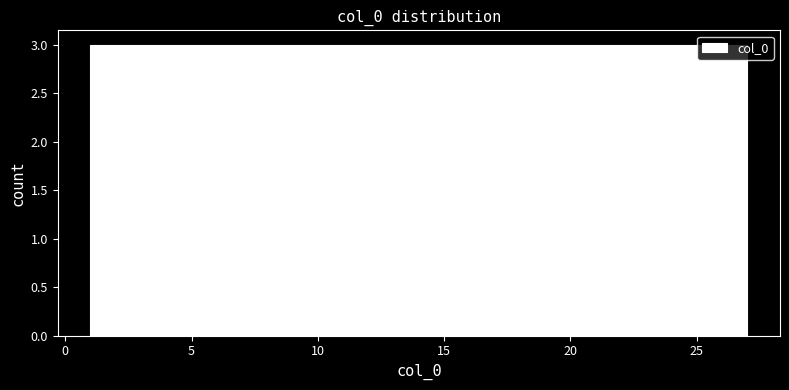

Reading left to right, transcribe this chart: for each bar, give the range it covers on the x-axis and its height. Neither the bar edges nor the heights are printed on the chart, so give them approximately, as read against the axes.

1.0 to 4.0: 3
4.0 to 7.0: 3
7.0 to 9.5: 3
9.5 to 12.5: 3
12.5 to 15.5: 3
15.5 to 18.5: 3
18.5 to 21.0: 3
21.0 to 24.0: 3
24.0 to 27.0: 3